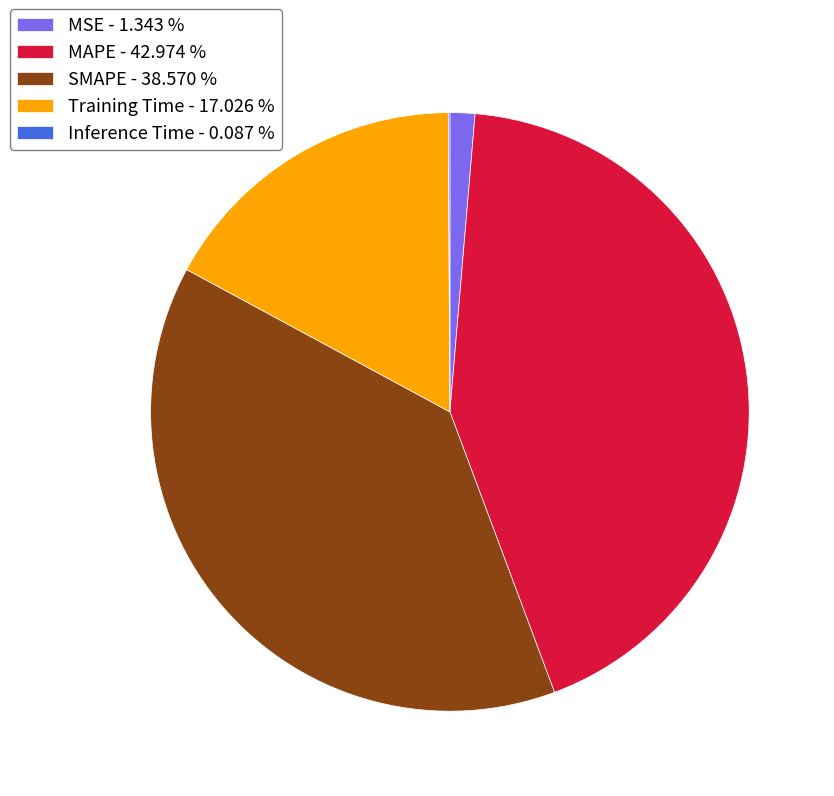

Which slice is the largest?

MAPE